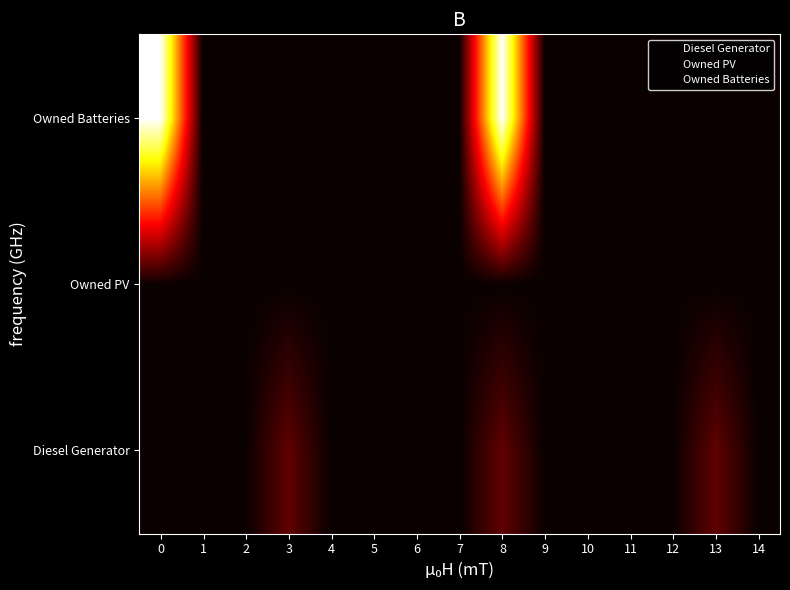

At how many categories does at least one series exceed 801?

2